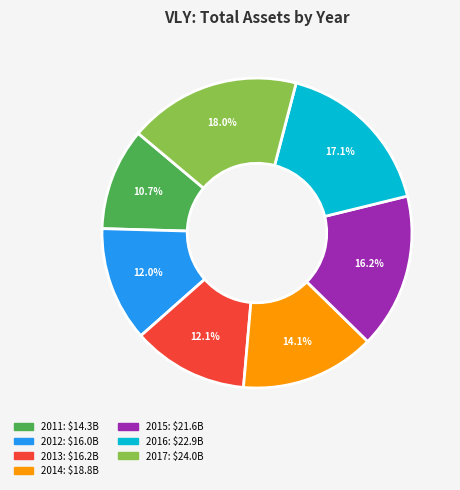

Is it true that 2013 is 12% of the pie?

True